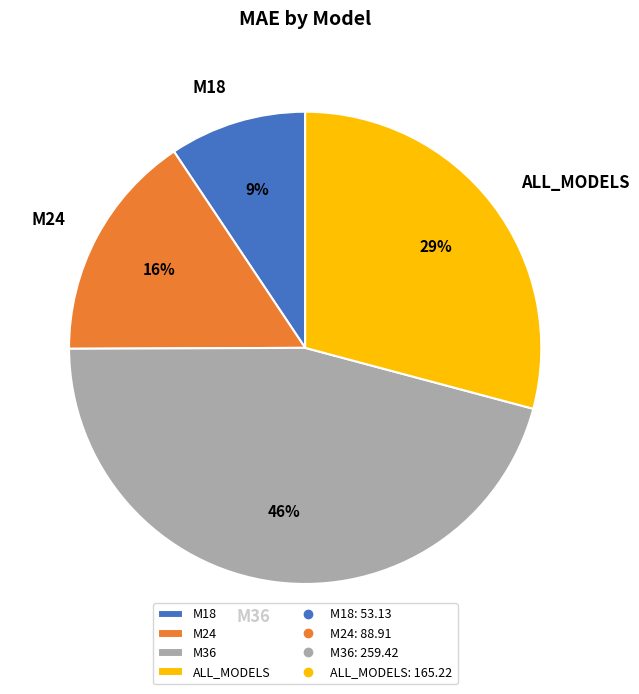

Rank the categories by value from lowest to highest.

M18, M24, ALL_MODELS, M36